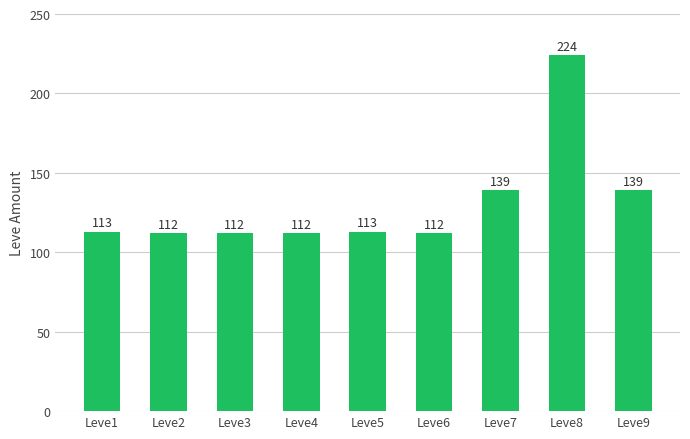

What is the ratio of the value at Leve7 to the value at Leve1?

1.2